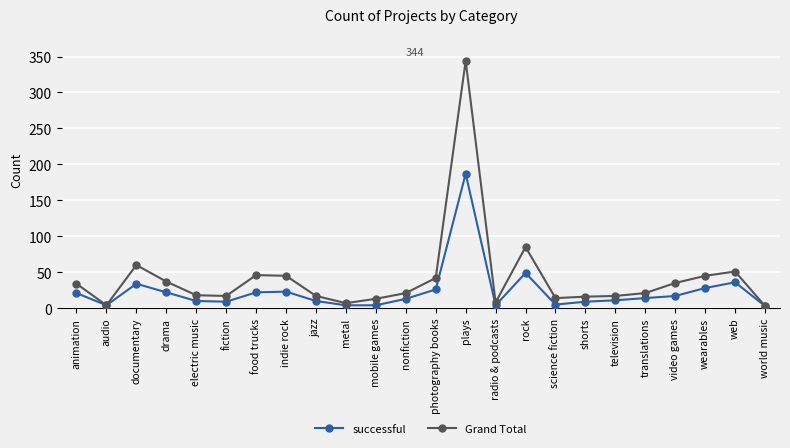

Which series has the largest range (max minus min)?

Grand Total